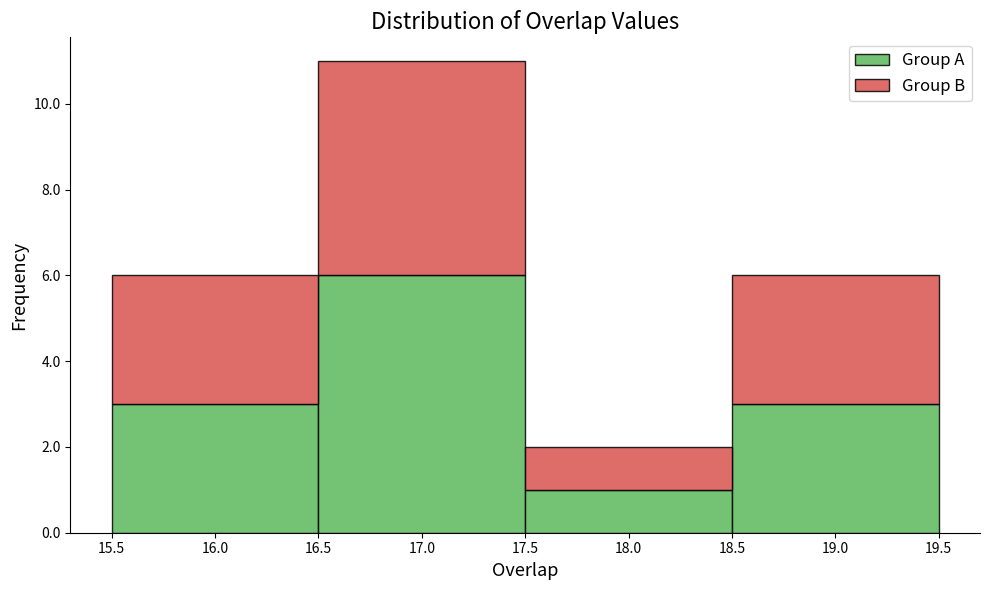

What is the total height of the stacked bar covering 16.5 to 17.5 on the x-axis? The values are not printed on the chart, so give them approximately, as read against the axis.

11